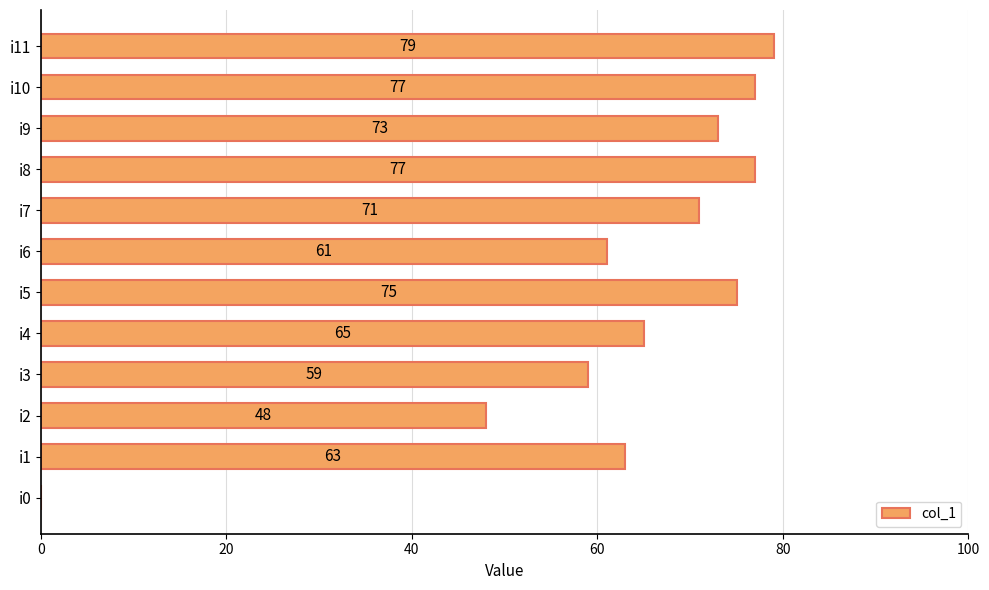

What is the sum of all values?

748